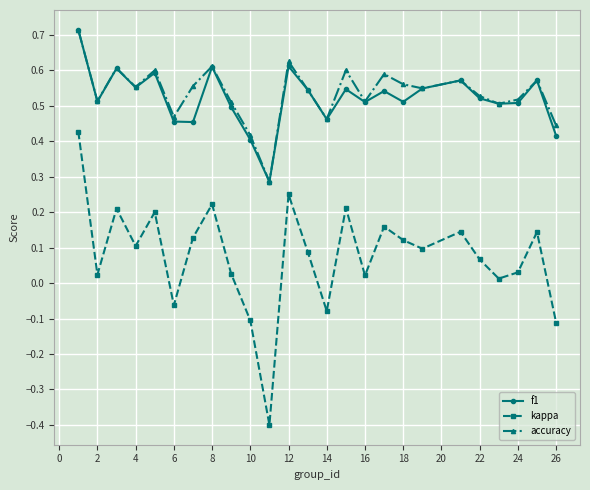

Which series has the widest spread of values?

kappa